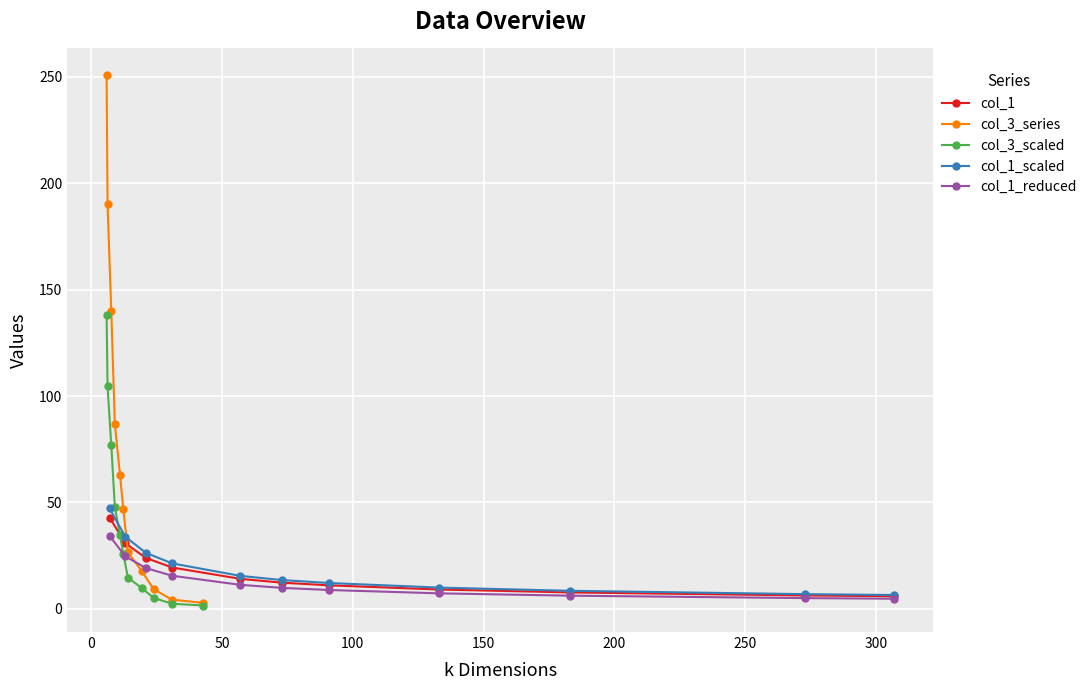

How many categories are shown in the chart?

11